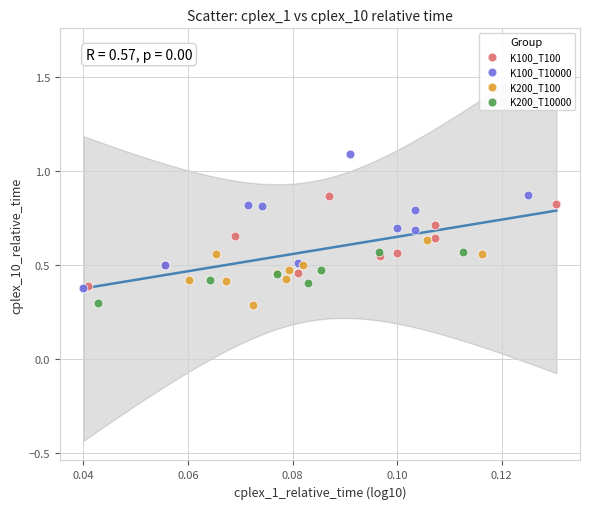

Which series contains the highest Y value?

K100_T10000